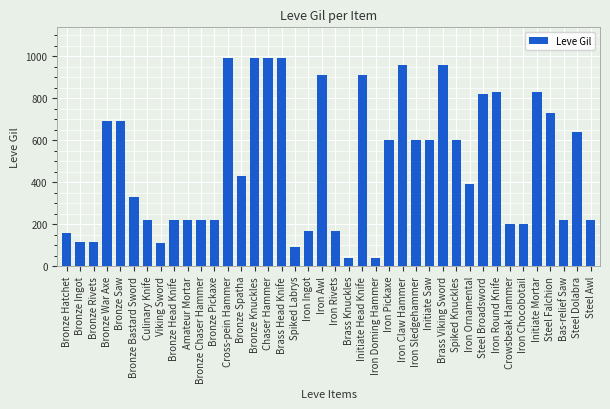

Is it true that the value at Iron Sledgehammer is 600?

True